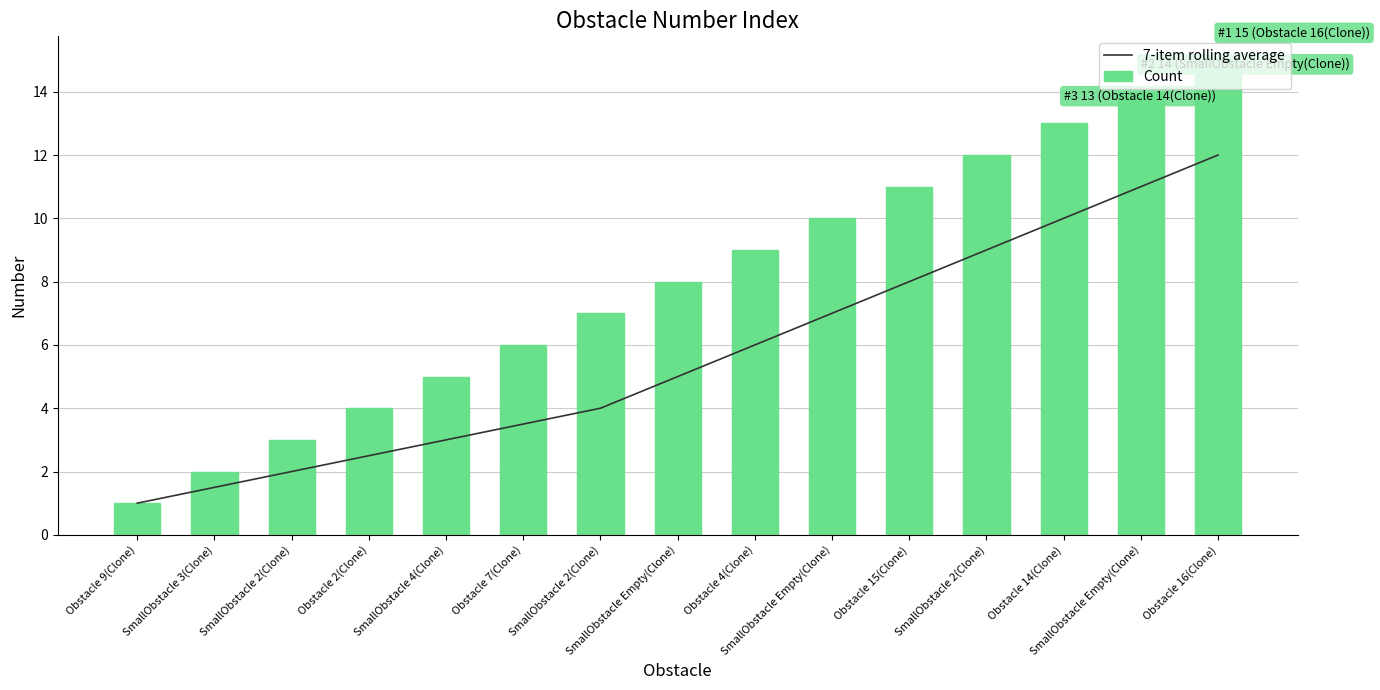

Is it true that Count equals 8.0 at SmallObstacle Empty(Clone)?

True